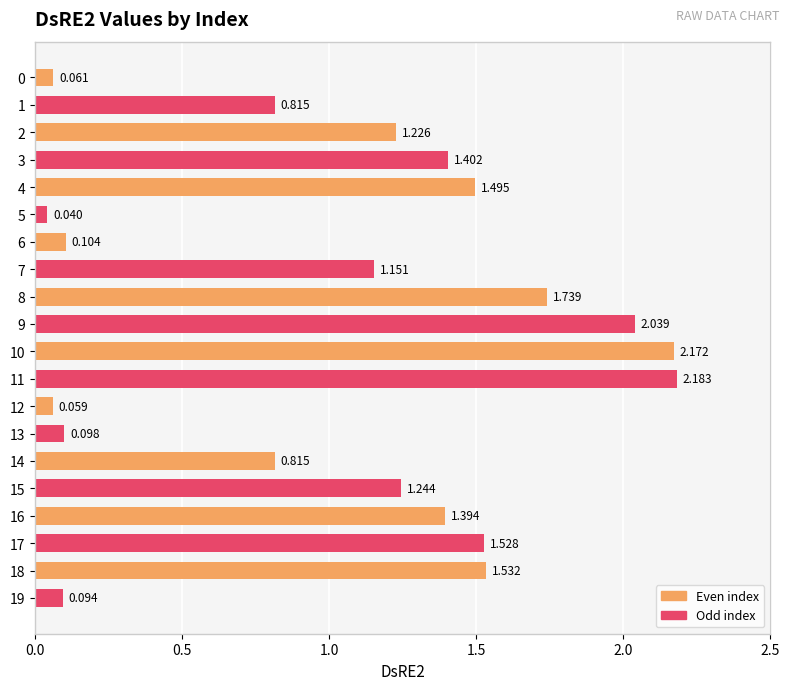

Which label corresponds to the largest value in the chart?

11